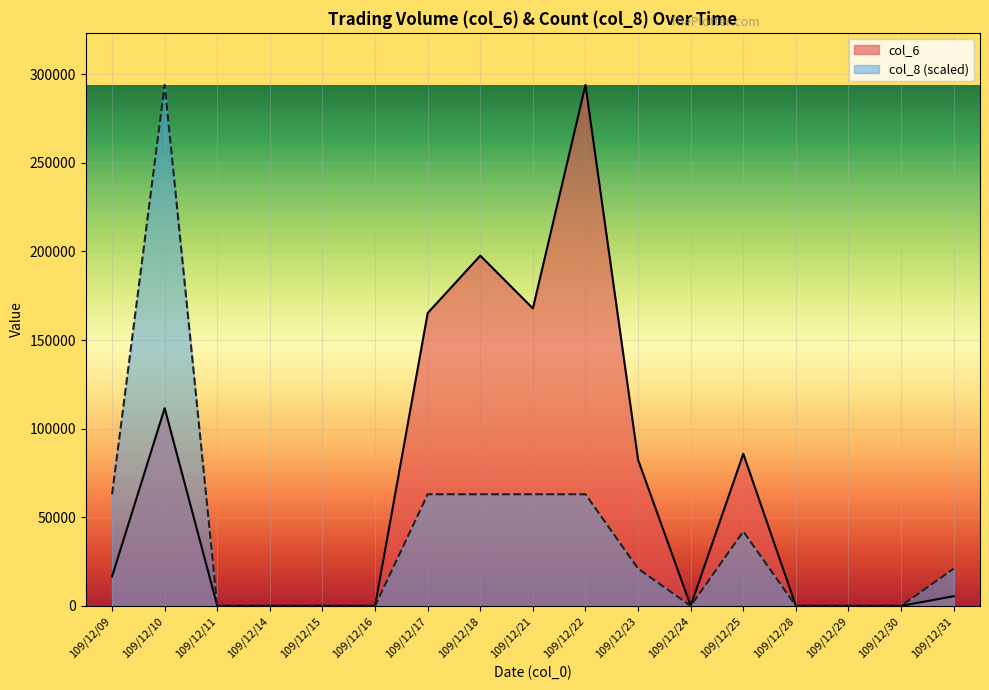

How many data points in col_6 are above 5440?

8